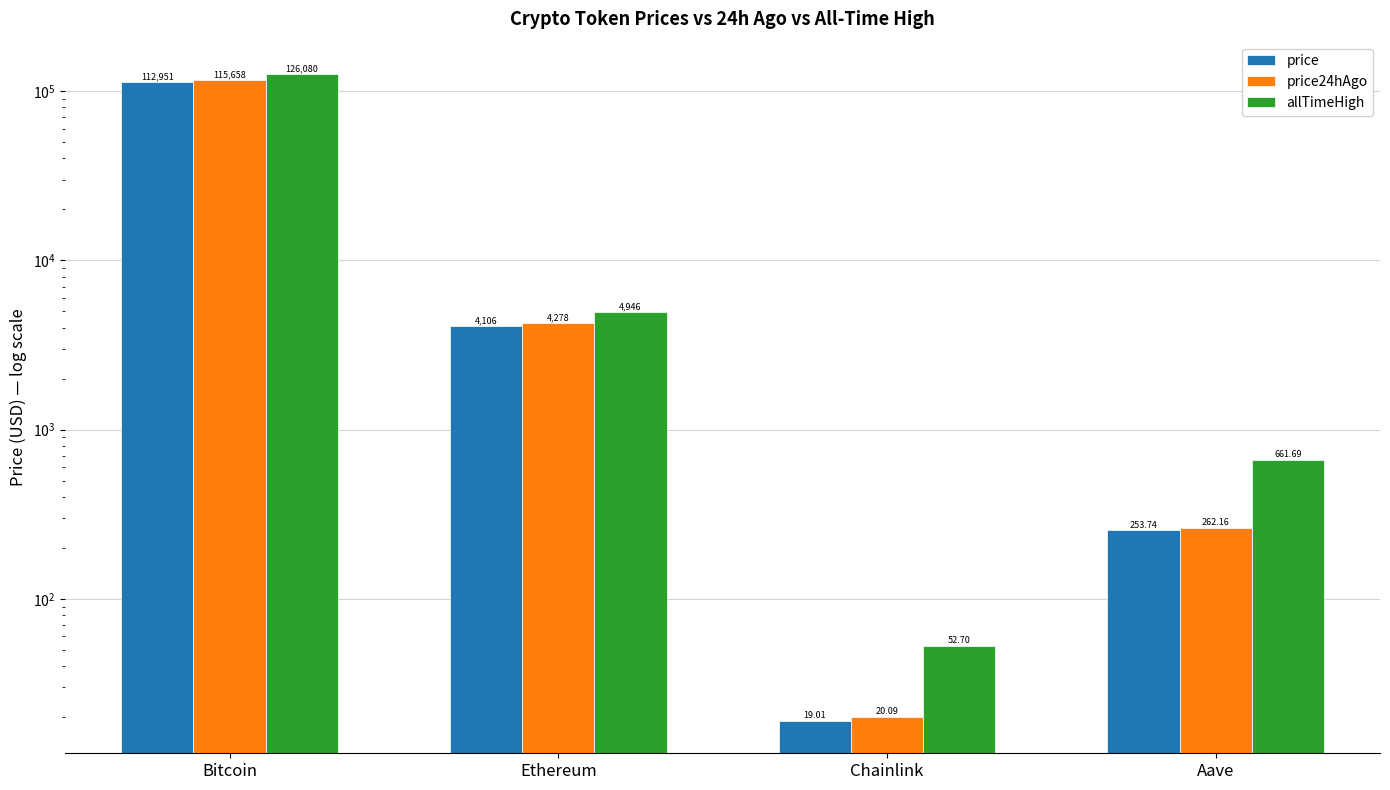

At Aave, list the series in order from smallest to largest.

price, price24hAgo, allTimeHigh